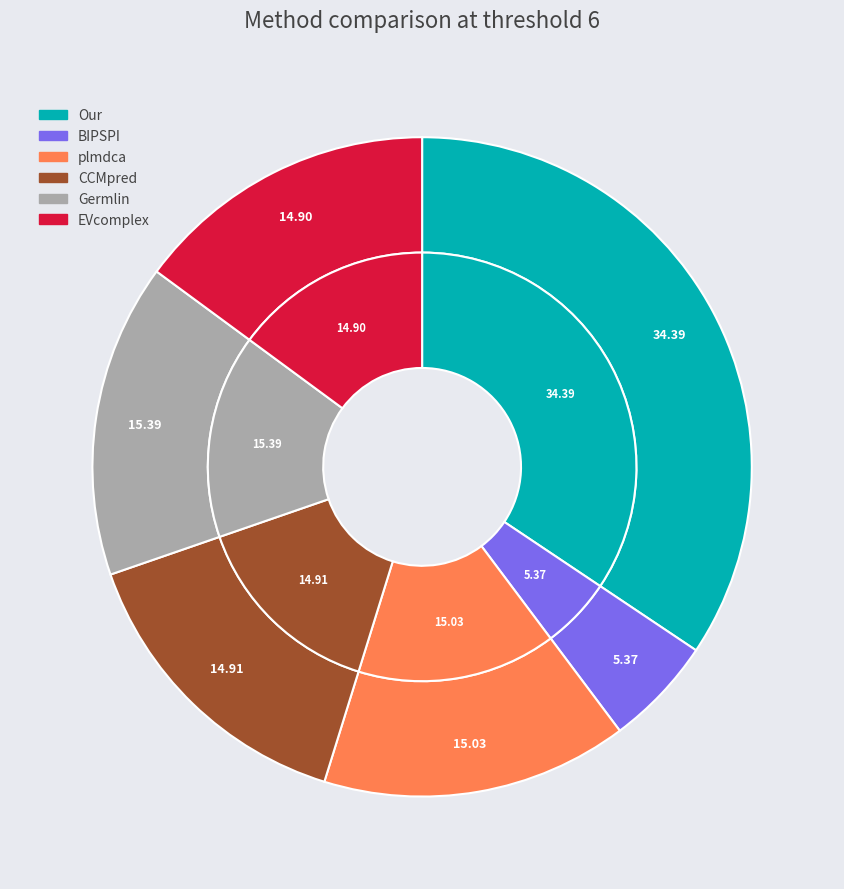

To the nearest percent, what is the combined percentage of CCMpred and BIPSPI?

20%